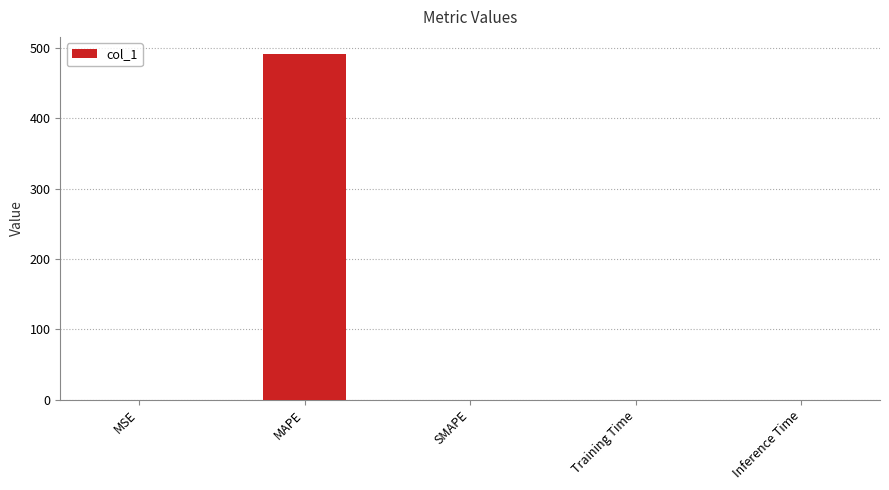

Is it true that the value at MAPE is 491.1?

True